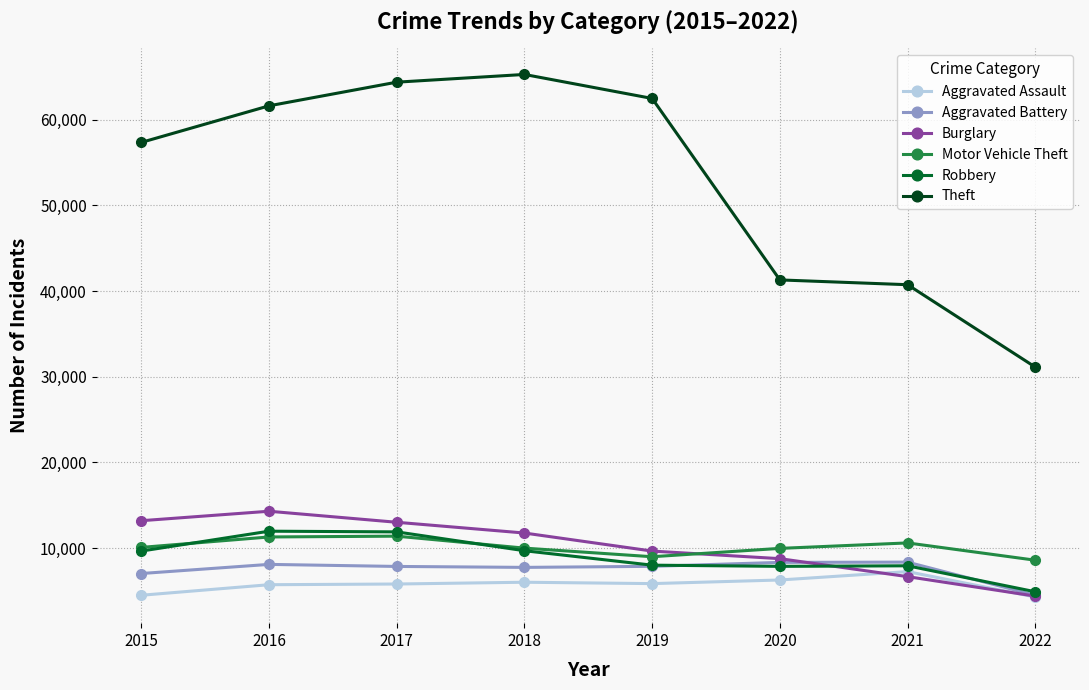

What is the difference between the maximum and second lowest values in the Aggravated Assault series?

2762